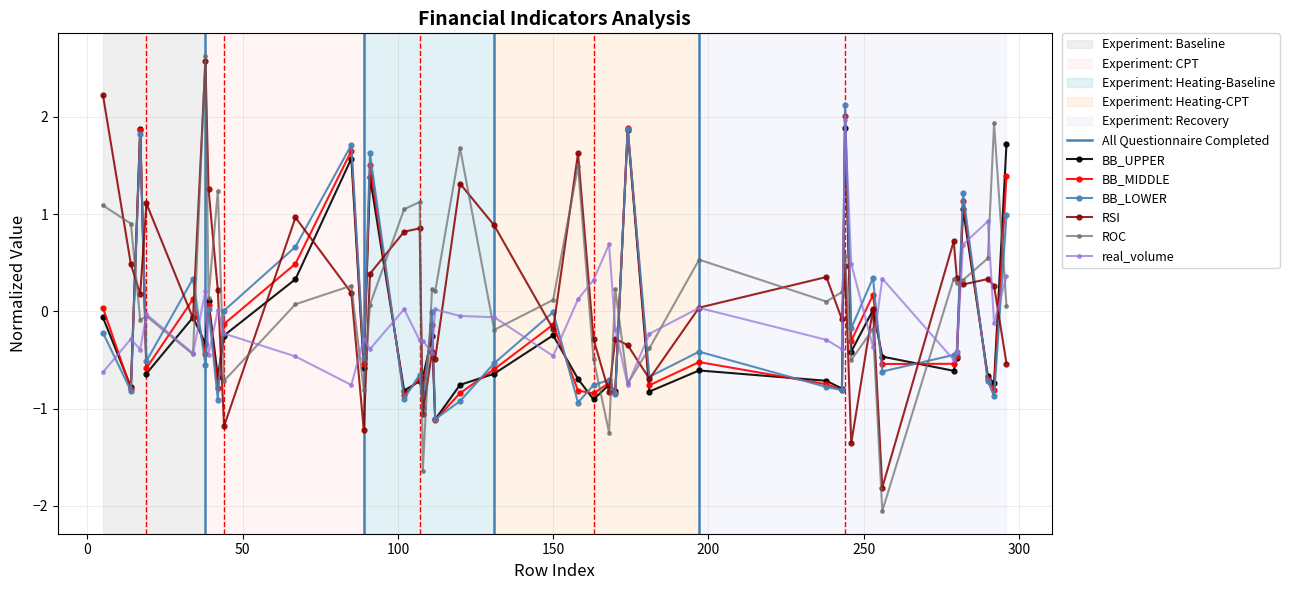

Reading left to right, list all the values displayed in this chart.

BB_UPPER: -0.1	-0.8	1.9	-0.6	-0.1	-0.3	0.1	-0.7	-0.2	0.3	1.6	-0.6	1.4	-0.8	-0.7	-0.7	-0.3	-1.1	-0.8	-0.6	-0.2	-0.7	-0.9	-0.8	-0.8	1.9	-0.8	-0.6	-0.7	-0.8	1.9	-0.4	0.0	-0.5	-0.6	-0.5	1.1	-0.7	-0.7	1.7
BB_MIDDLE: 0.0	-0.8	1.9	-0.6	0.1	-0.4	0.1	-0.8	-0.1	0.5	1.6	-0.5	1.5	-0.9	-0.7	-0.8	-0.1	-1.1	-0.8	-0.6	-0.1	-0.8	-0.8	-0.7	-0.8	1.9	-0.8	-0.5	-0.8	-0.8	2.0	-0.3	0.2	-0.5	-0.5	-0.5	1.1	-0.7	-0.8	1.4
BB_LOWER: -0.2	-0.8	1.8	-0.5	0.3	-0.5	0.0	-0.9	0.0	0.7	1.7	-0.5	1.6	-0.9	-0.7	-1.0	-0.0	-1.1	-0.9	-0.5	-0.0	-0.9	-0.8	-0.7	-0.9	1.9	-0.7	-0.4	-0.8	-0.8	2.1	-0.2	0.3	-0.6	-0.4	-0.4	1.2	-0.7	-0.9	1.0
RSI: 2.2	0.5	0.2	1.1	-0.1	2.6	1.3	0.2	-1.2	1.0	0.2	-1.2	0.4	0.8	0.9	-1.1	-0.4	-0.5	1.3	0.9	-0.2	1.6	-0.3	-0.8	-0.3	-0.3	-0.7	0.0	0.4	-0.1	0.5	-1.4	0.0	-1.8	0.7	0.3	0.3	0.3	0.3	-0.5
ROC: 1.1	0.9	-0.1	-0.0	-0.4	2.6	0.1	1.2	-0.7	0.1	0.3	-0.8	0.1	1.1	1.1	-1.6	0.2	0.2	1.7	-0.2	0.1	1.5	-0.5	-1.2	0.2	-0.7	-0.4	0.5	0.1	0.2	0.6	-0.5	-0.2	-2.1	0.3	0.3	0.3	0.5	1.9	0.1
real_volume: -0.6	-0.3	-0.4	-0.0	-0.4	0.2	-0.4	0.0	-0.2	-0.5	-0.8	-0.3	-0.4	0.0	-0.3	-0.3	-0.4	0.0	-0.0	-0.1	-0.5	0.1	0.3	0.7	-0.2	-0.8	-0.2	0.0	-0.3	-0.4	2.0	0.5	-0.4	0.3	-0.5	-0.4	0.7	0.9	-0.1	0.4